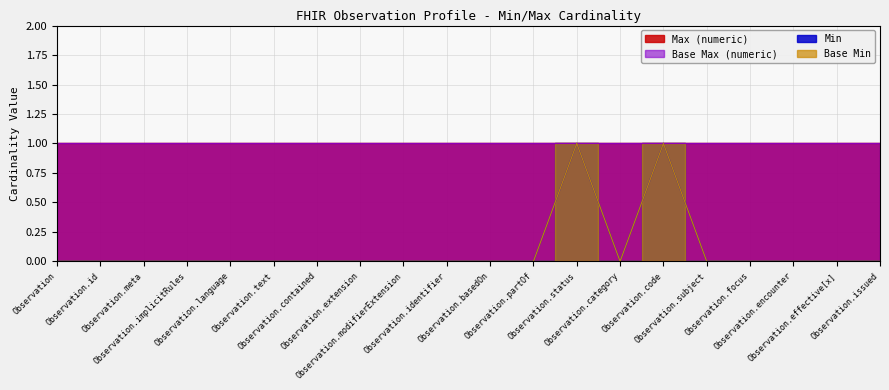

The value of Base Max (numeric) at Observation.implicitRules is 0. True or false?

False